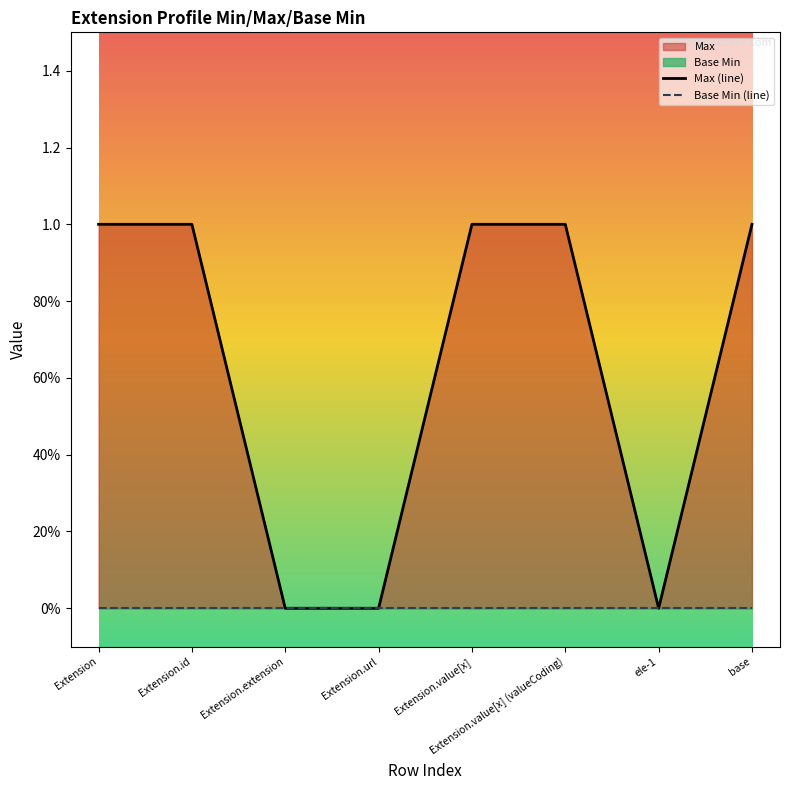

Reading left to right, what are all the values shown in this chart?

Max (line): Extension=1	Extension.id=1	Extension.extension=0	Extension.url=0	Extension.value[x]=1	Extension.value[x] (valueCoding)=1	ele-1=0	base=1
Base Min (line): Extension=0	Extension.id=0	Extension.extension=0	Extension.url=0	Extension.value[x]=0	Extension.value[x] (valueCoding)=0	ele-1=0	base=0